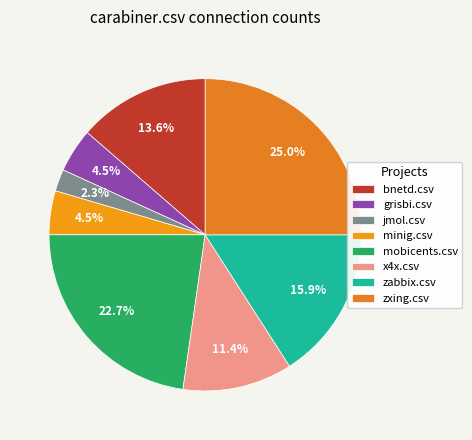

What portion of the pie excludes zxing.csv?

75.0%